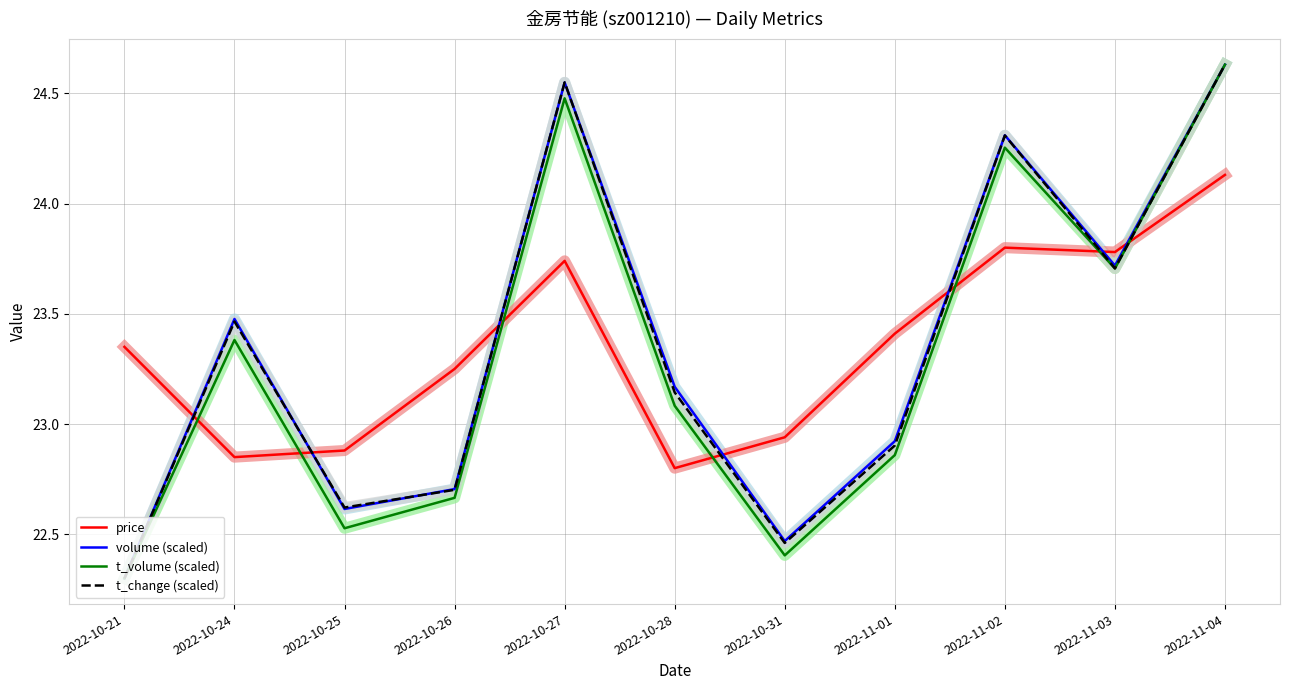

What is the average value of the t_change (scaled) series?

23.3